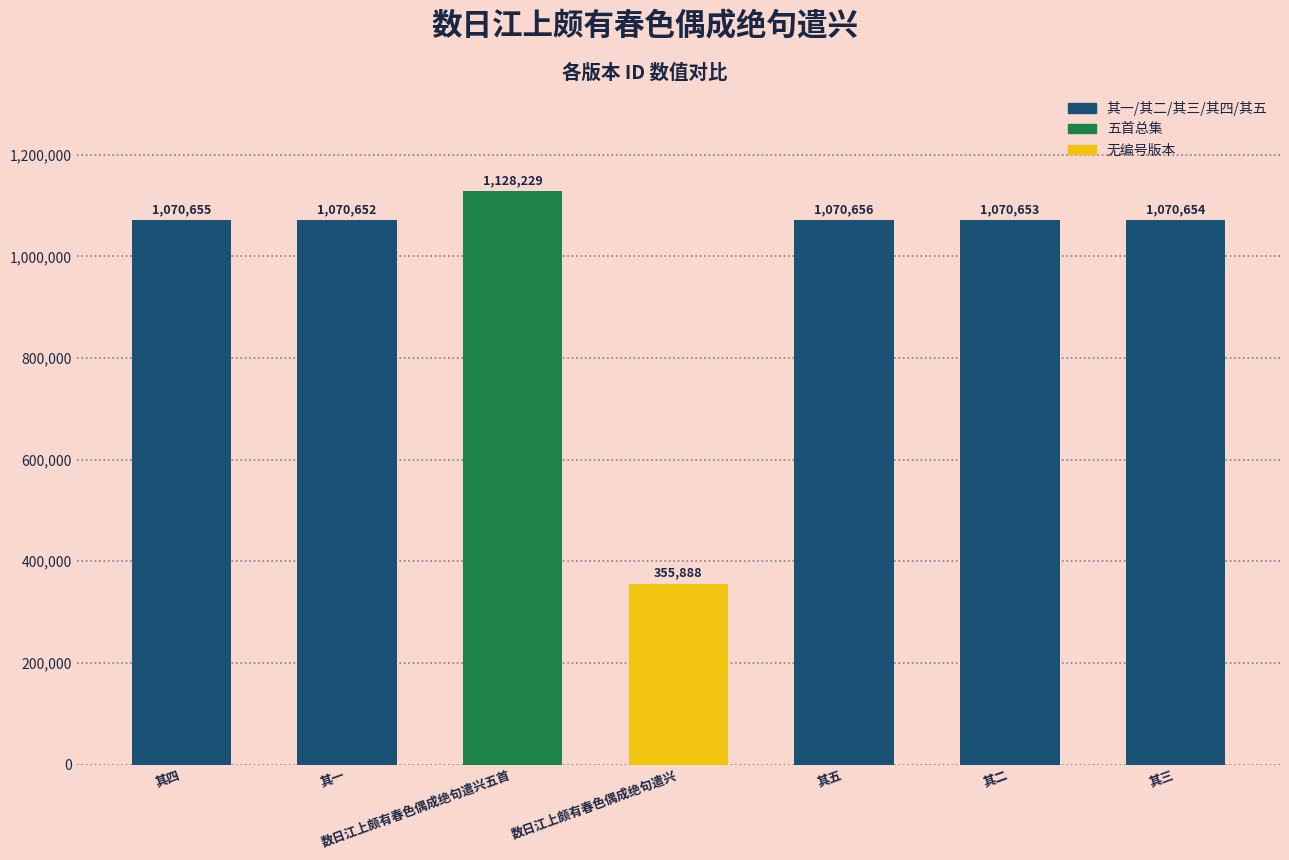

True or false: the data shows 1070654 at 其三.

True